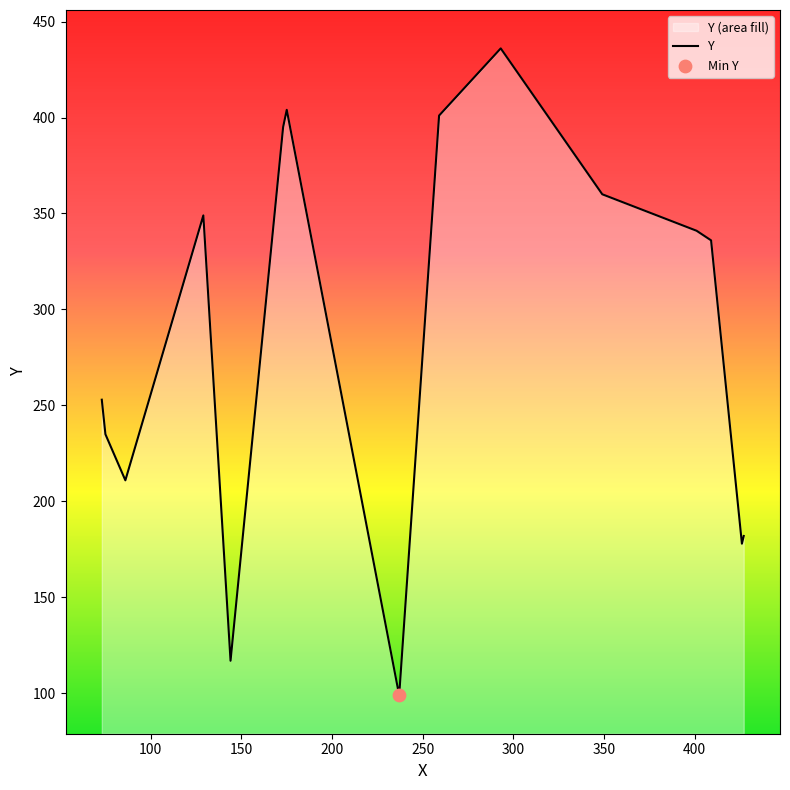

Which has a higher value, 173 or 409?

173